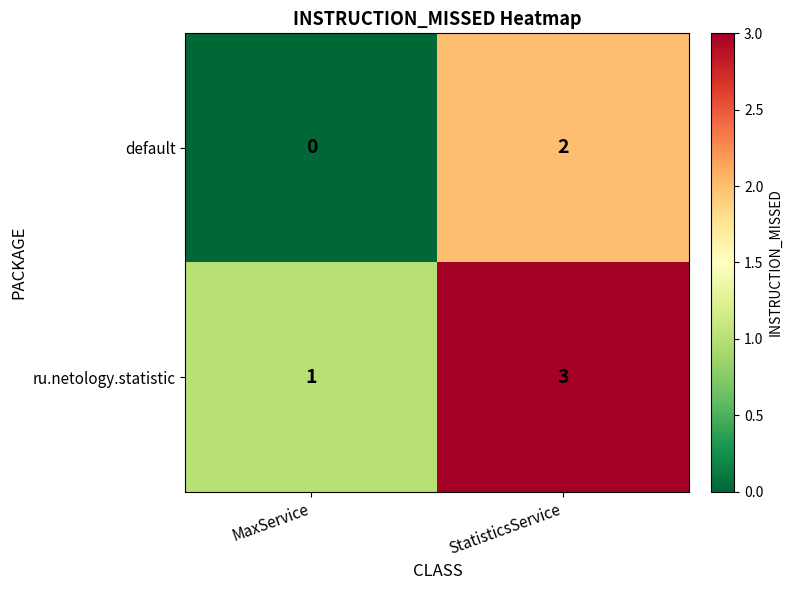

Rank the series by their maximum value, from lowest to highest.

default, ru.netology.statistic